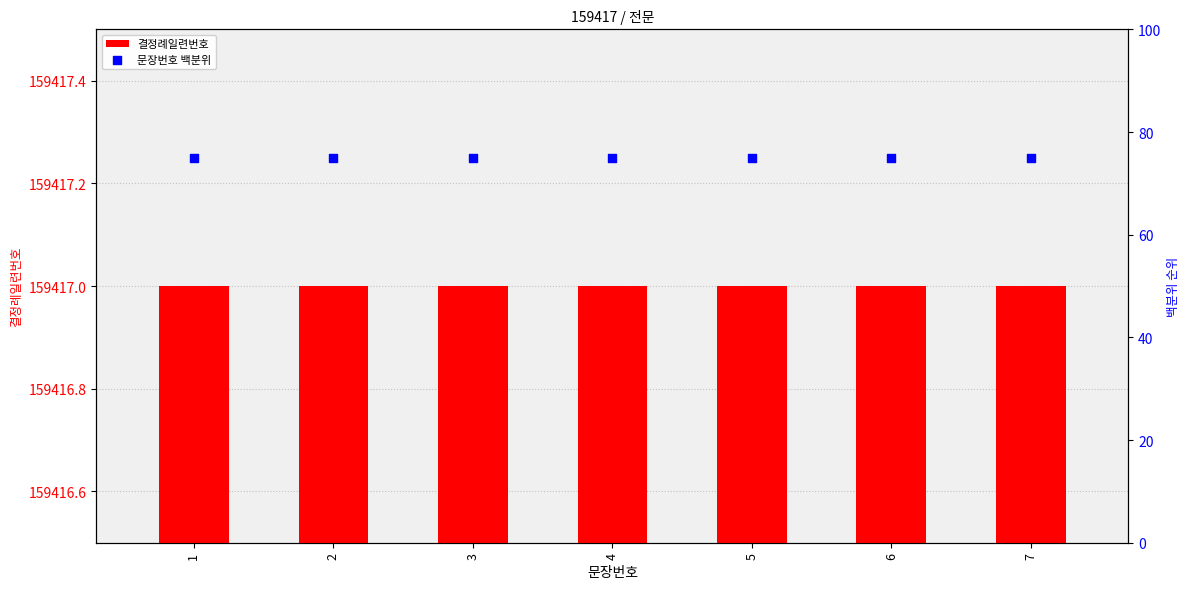

At how many categories does at least one series exceed 44120?

7